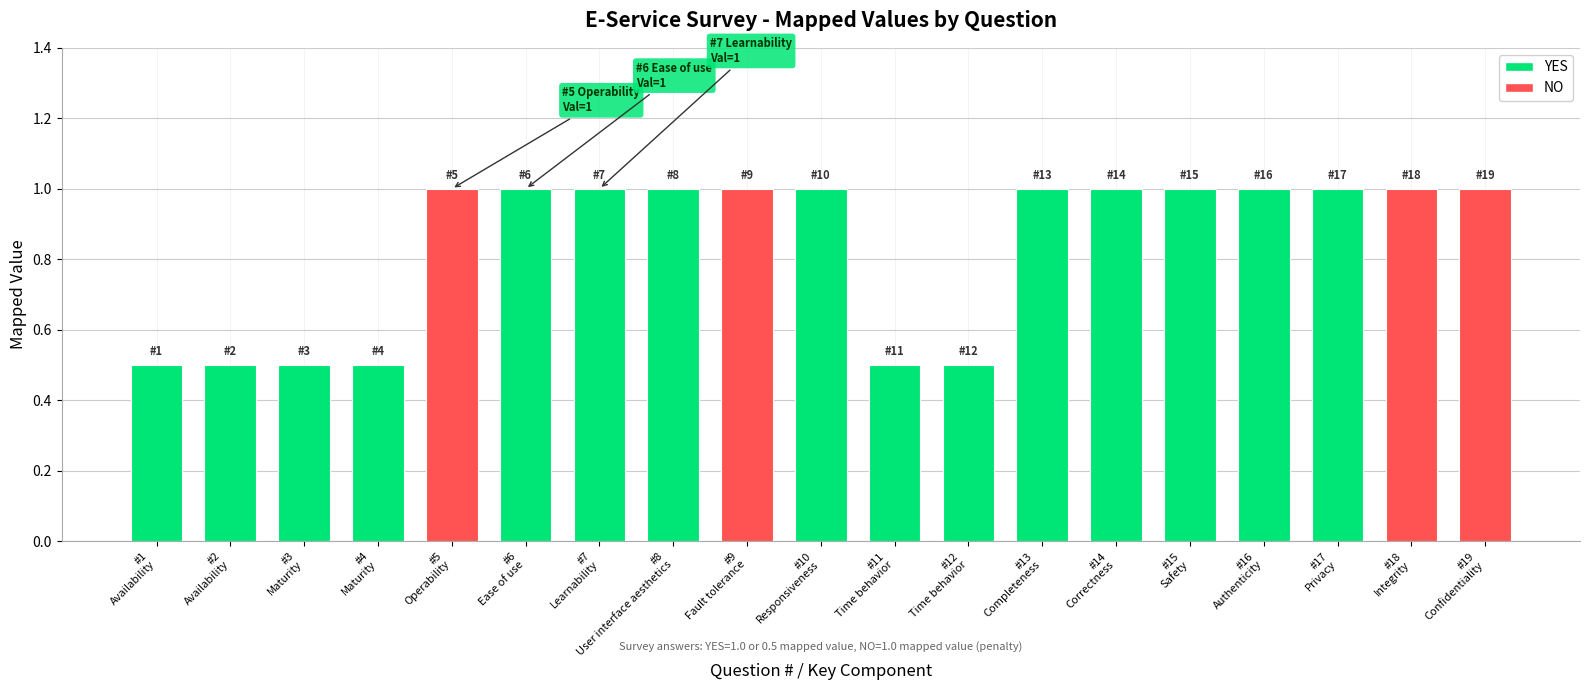

Approximately how many times larger is the value at #3
Maturity compared to #16
Authenticity?

0.5